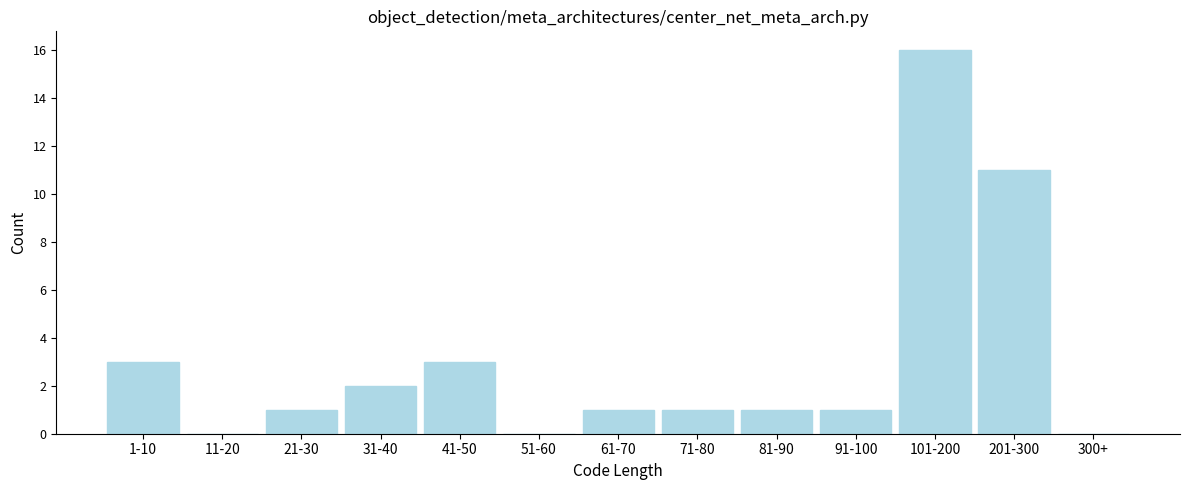

Reading left to right, list all the values displayed in this chart.

1-10=3	11-20=0	21-30=1	31-40=2	41-50=3	51-60=0	61-70=1	71-80=1	81-90=1	91-100=1	101-200=16	201-300=11	300+=0